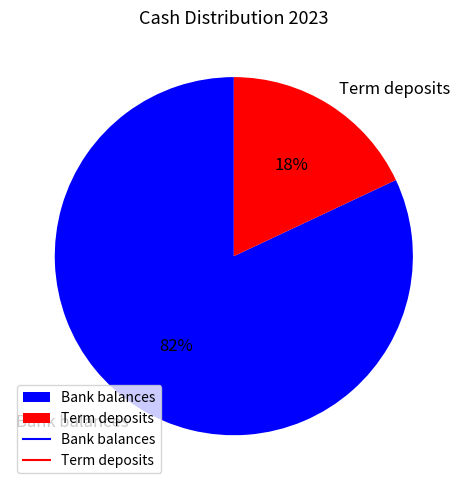

What is the ratio of the value at Bank balances to the value at Term deposits?

4.6